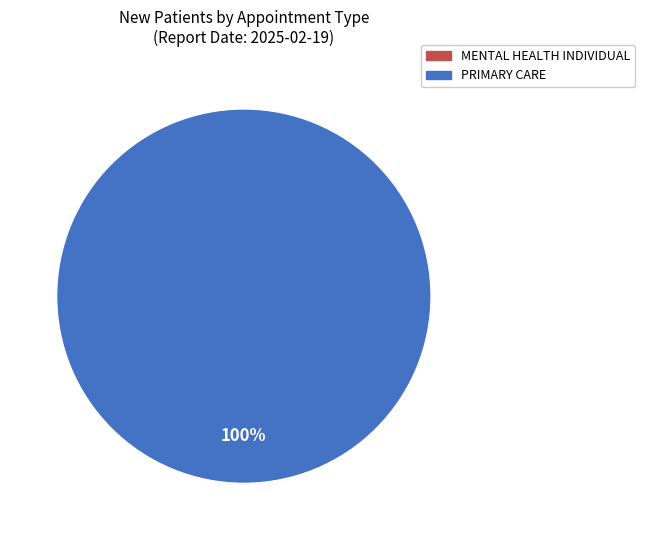

What is the largest slice in the pie chart?

PRIMARY CARE